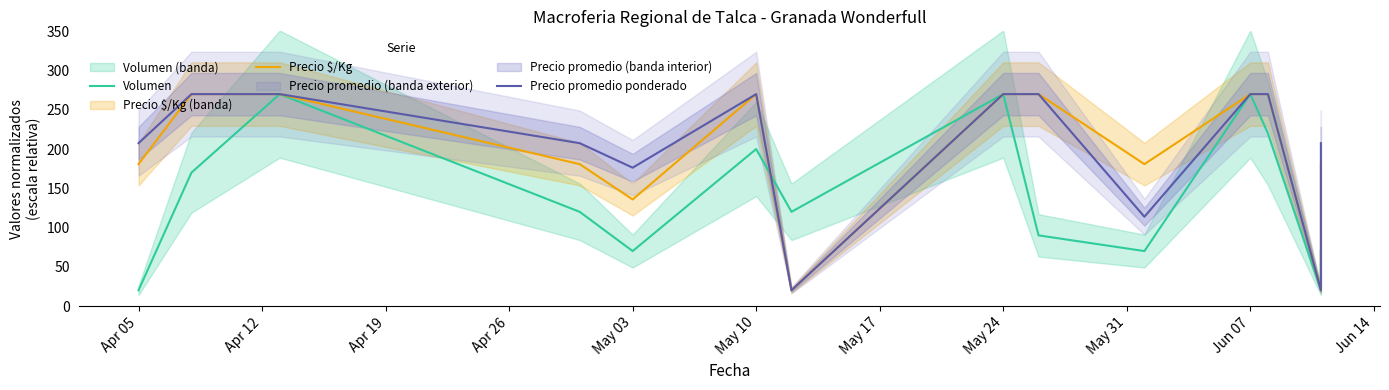

Which series has the largest total across all categories?

Precio promedio ponderado